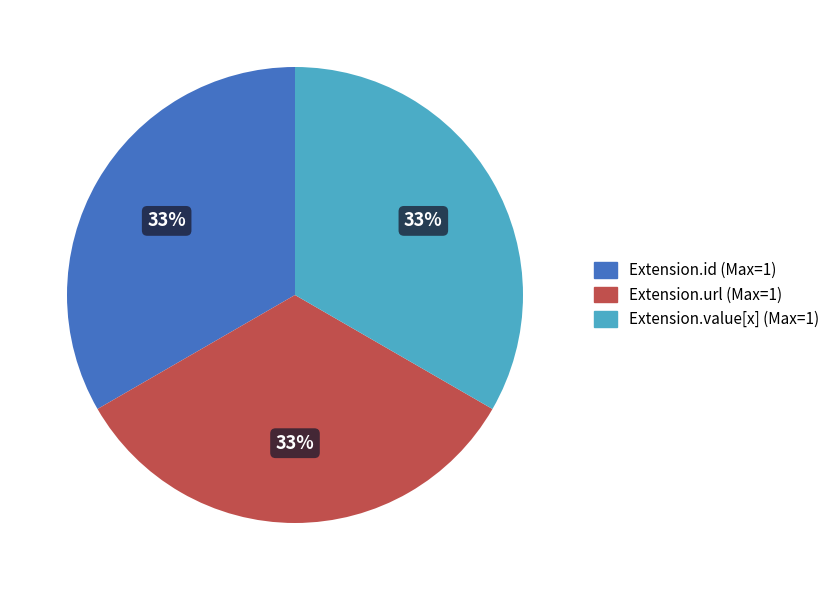

Is there a majority slice in this chart?

No